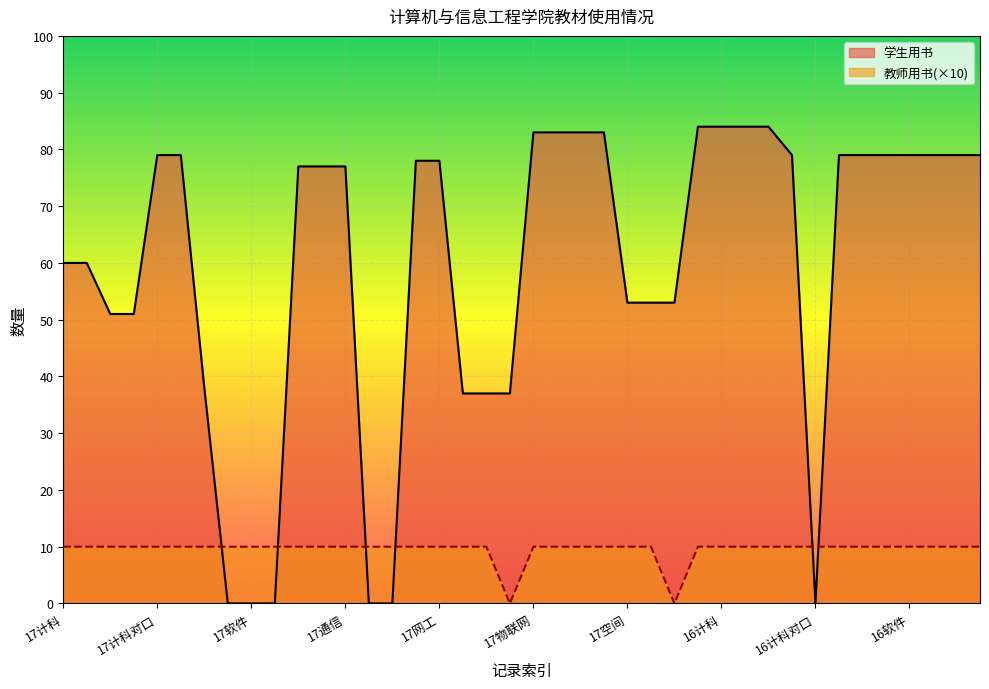

True or false: 教师用书(×10) and 学生用书 intersect in this chart.

True